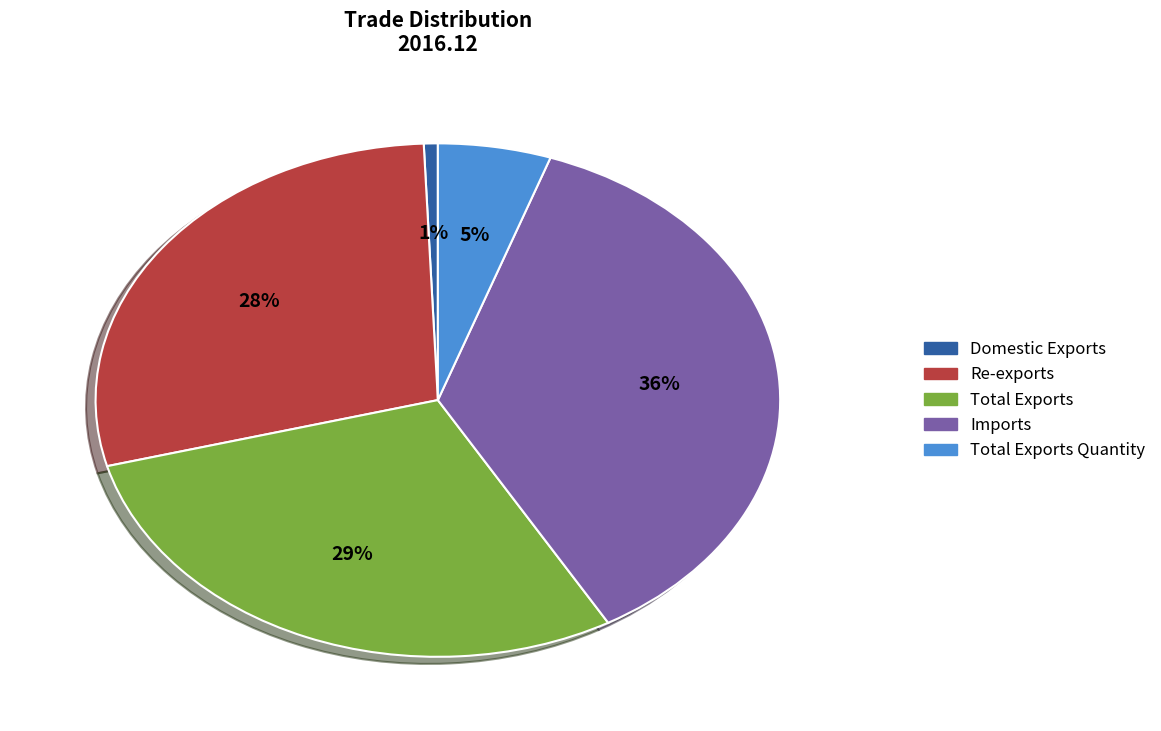

Count the number of slices in the pie.

5